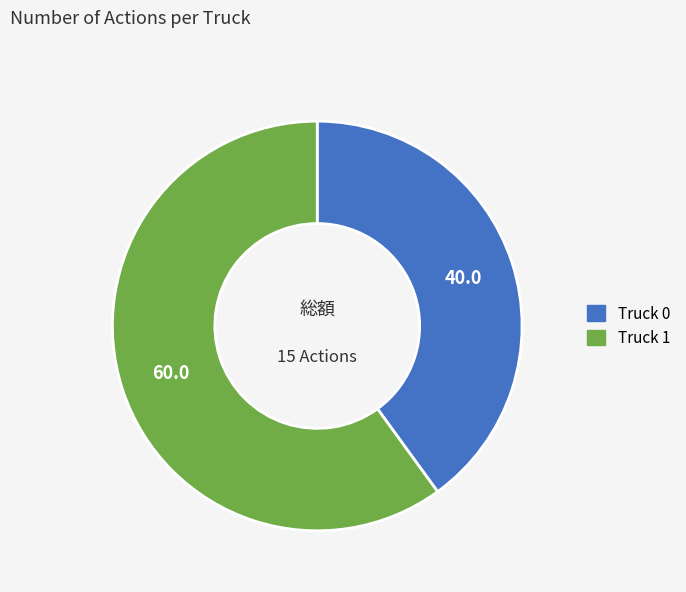

Combined, do Truck 1 and Truck 0 account for over 50%?

Yes